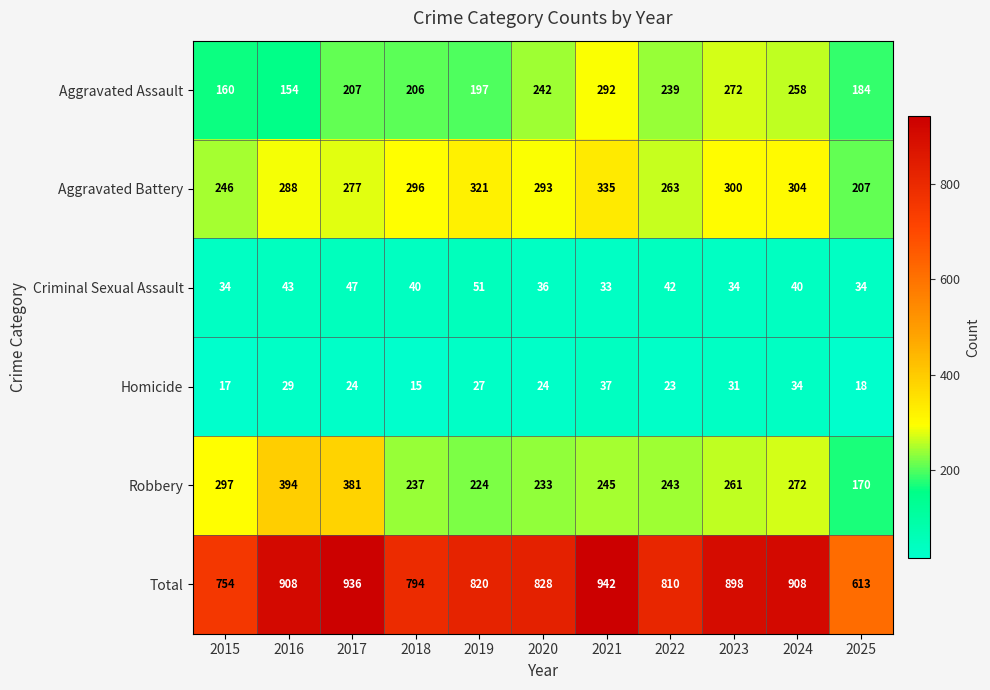

What is the sum of the Robbery values at 2024 and 2016?

666